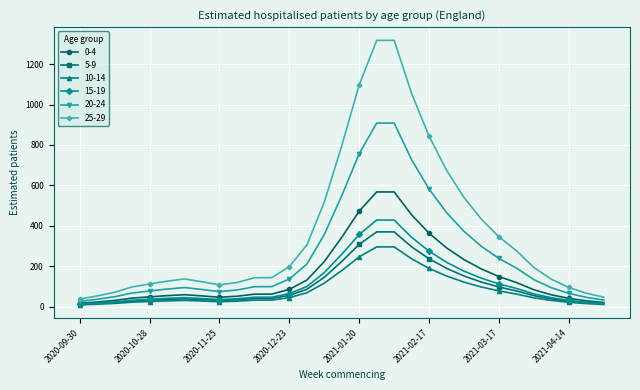

How many values in the 0-4 series exceed 61?

17